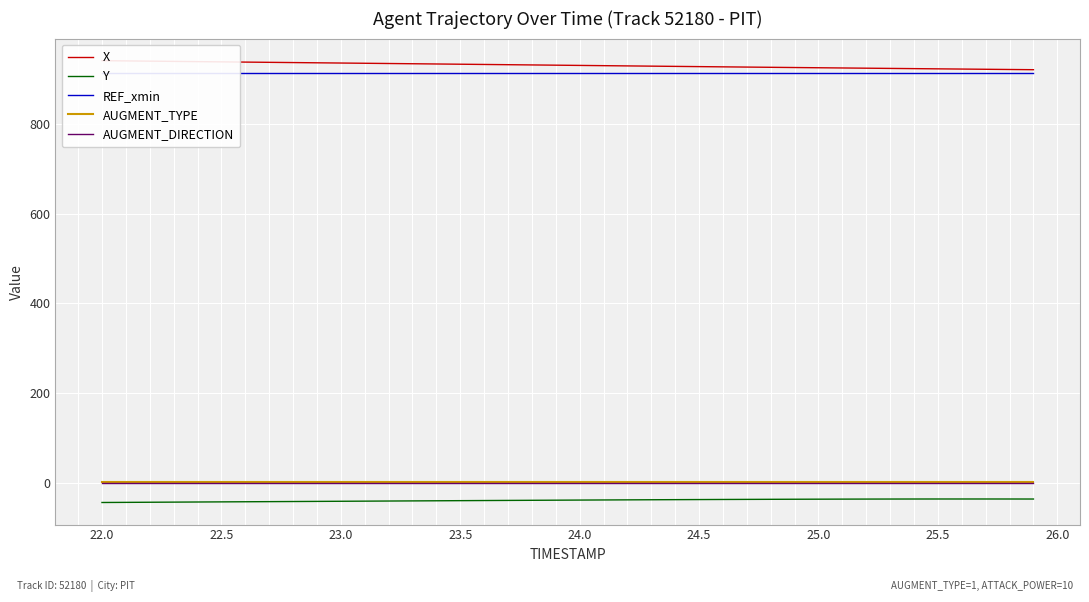

True or false: Y and AUGMENT_TYPE intersect in this chart.

False